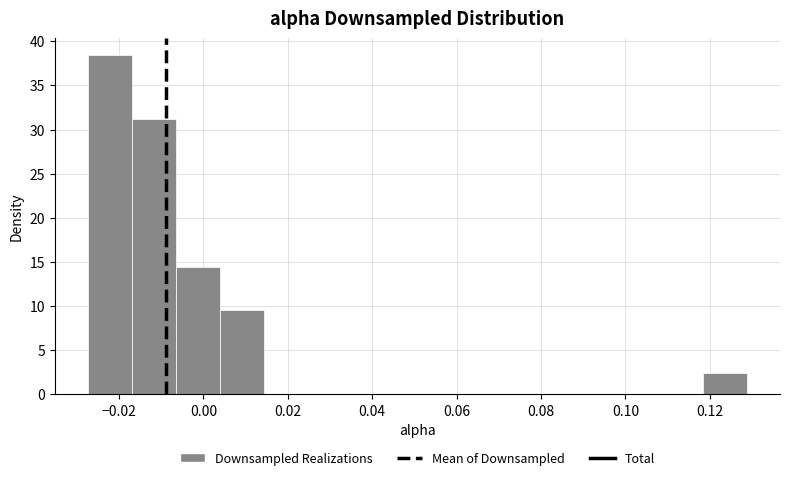

Reading left to right, list every bar in this chart as the range it spans on the x-axis followed by its height. Neither the bar edges nor the heights are printed on the chart, so give them approximately, as read against the axes.

-0.028 to -0.016: 38.5
-0.016 to -0.006: 31.0
-0.006 to 0.004: 14.5
0.004 to 0.014: 9.5
0.014 to 0.024: 0
0.024 to 0.036: 0
0.036 to 0.046: 0
0.046 to 0.056: 0
0.056 to 0.066: 0
0.066 to 0.076: 0
0.076 to 0.088: 0
0.088 to 0.098: 0
0.098 to 0.108: 0
0.108 to 0.118: 0
0.118 to 0.128: 2.5